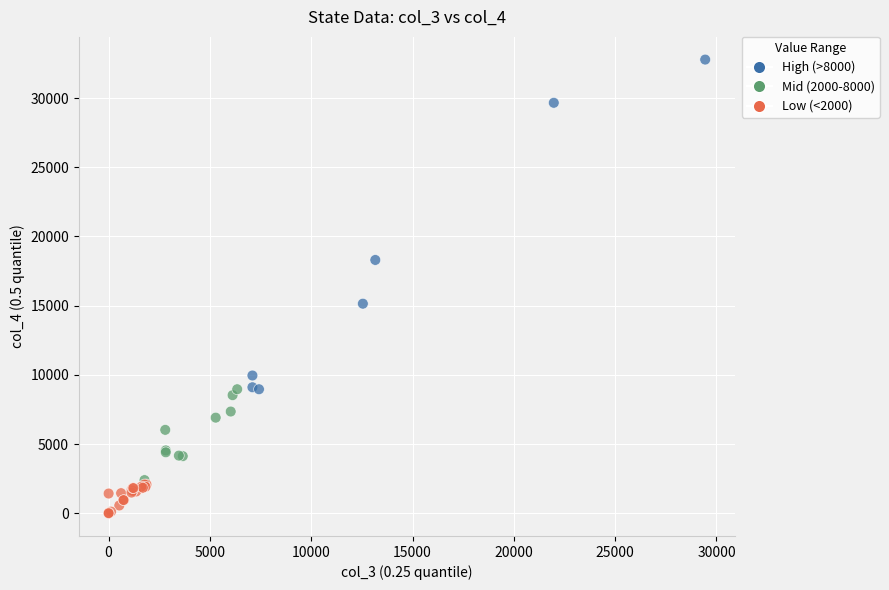

What Y value in the scatter plot is closest to 16391?

15145.0